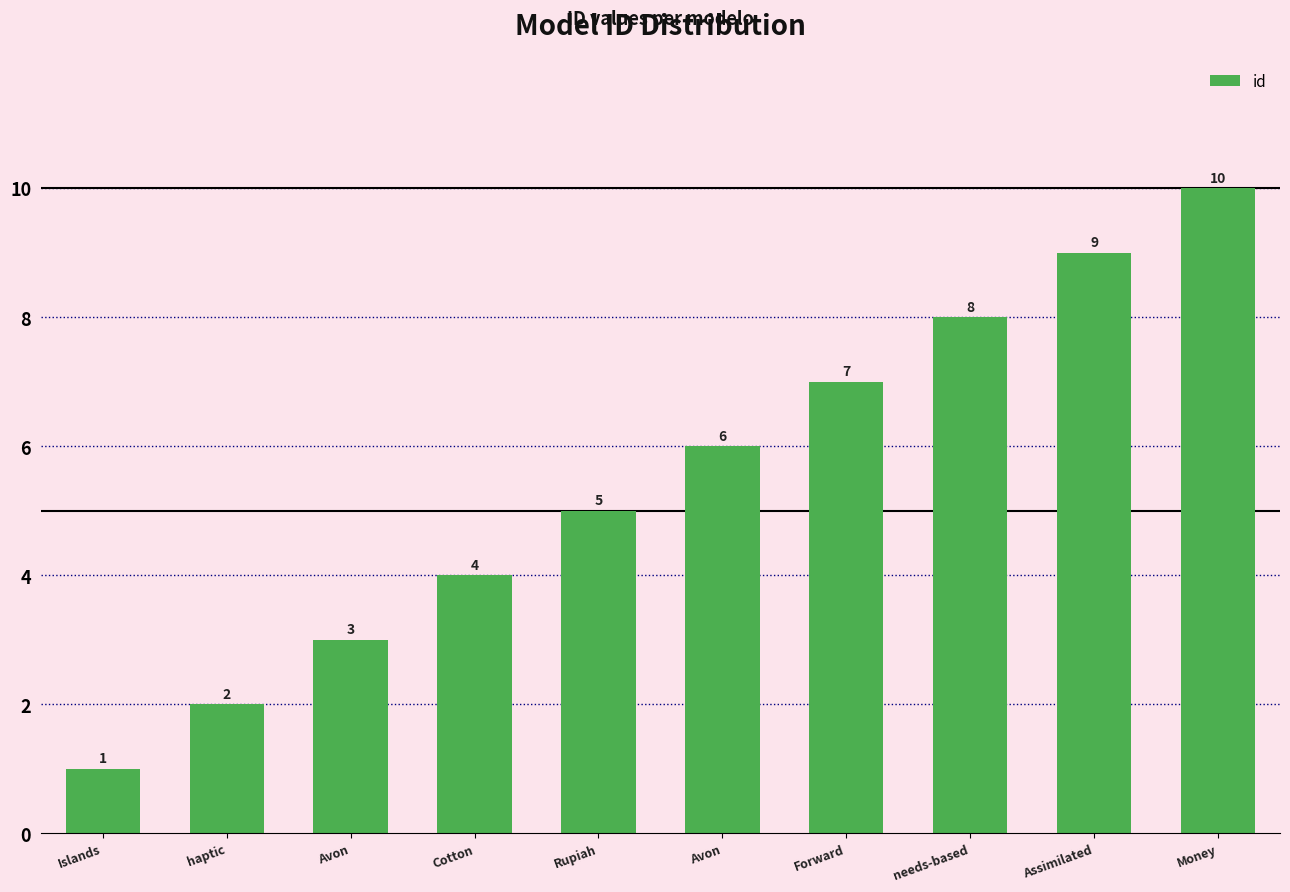

Where is the data nearest to the value 5?

Rupiah